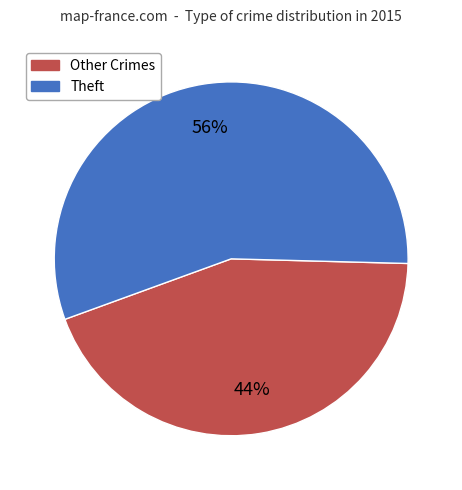

Is Other Crimes the majority of the pie?

No